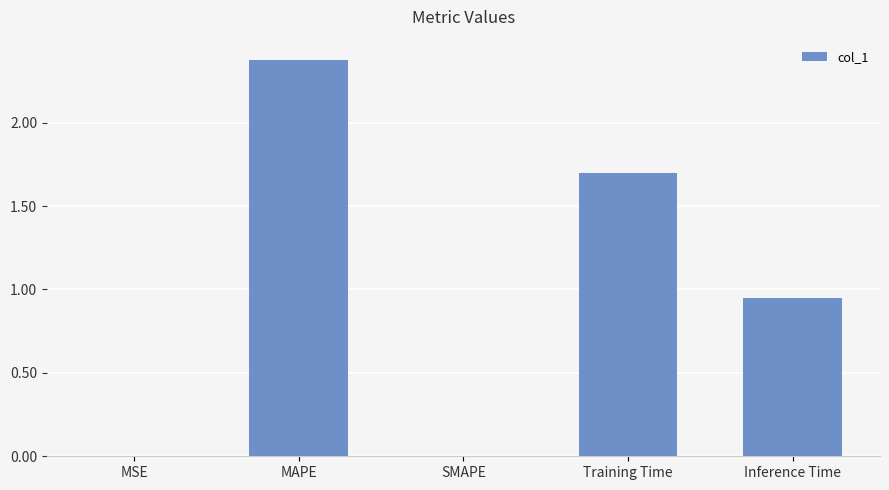

What is the sum of the values at MAPE and SMAPE?

2.4